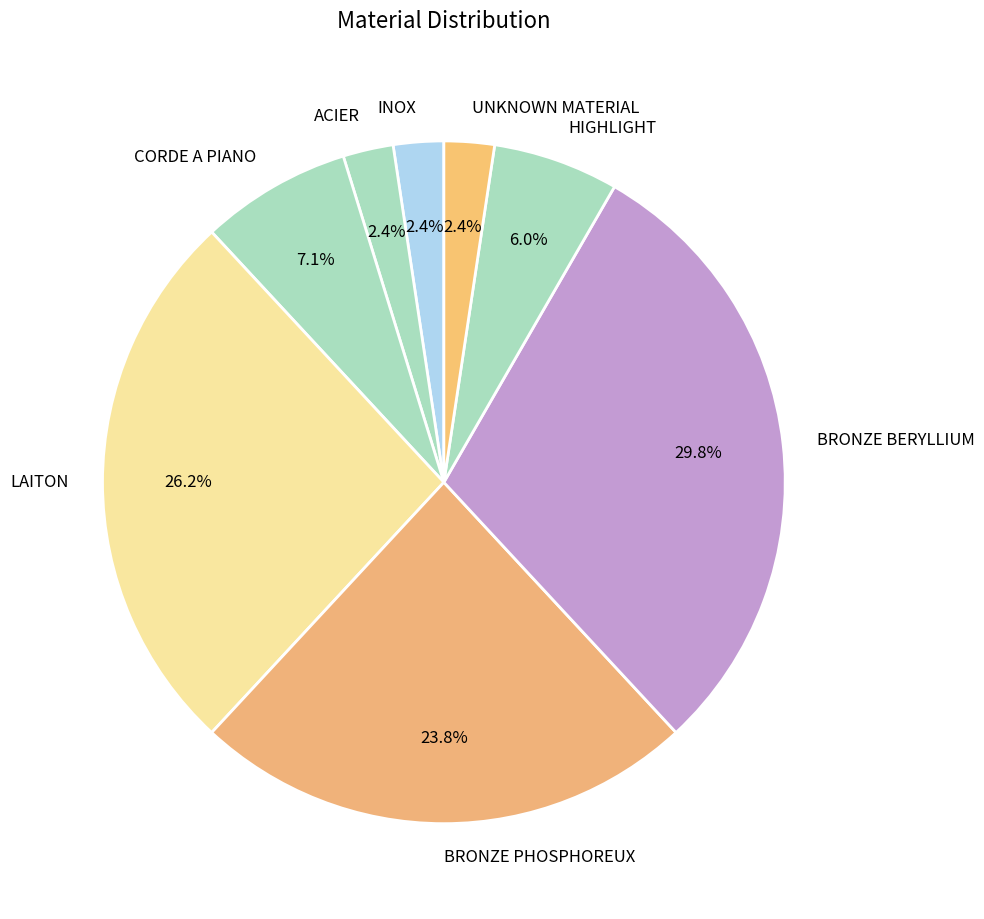

Which category has the biggest portion of the pie?

BRONZE BERYLLIUM